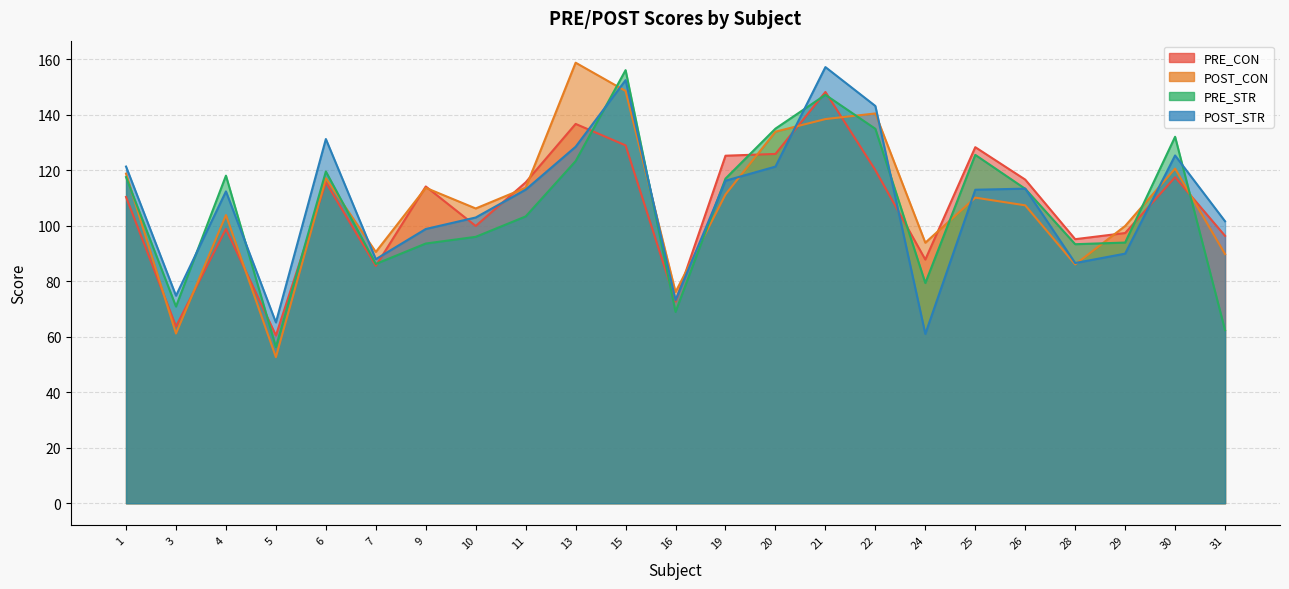

How many interior local peaks does the POST_STR series have?

6